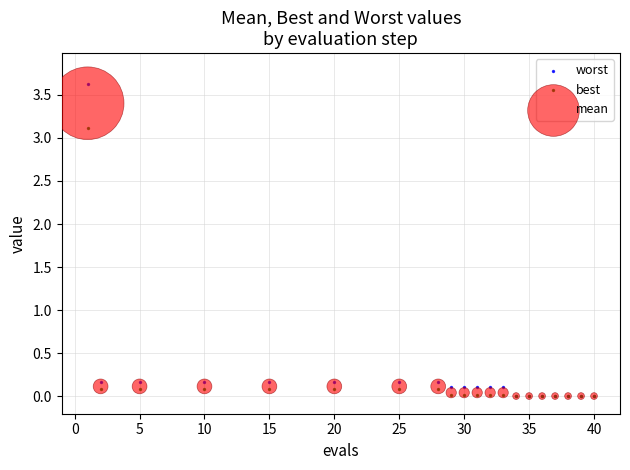

Which series has the largest Y range (max minus min)?

worst